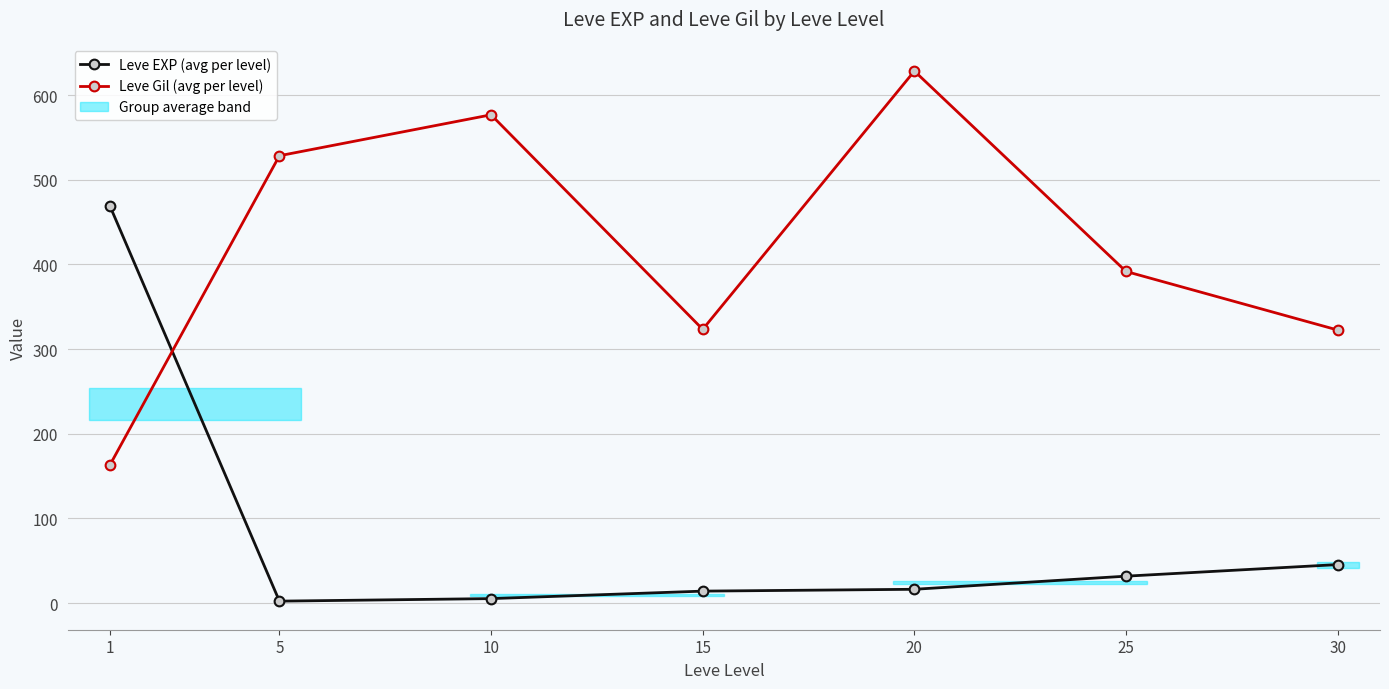

Read the Leve Gil (avg per level) value at 5.

528.3